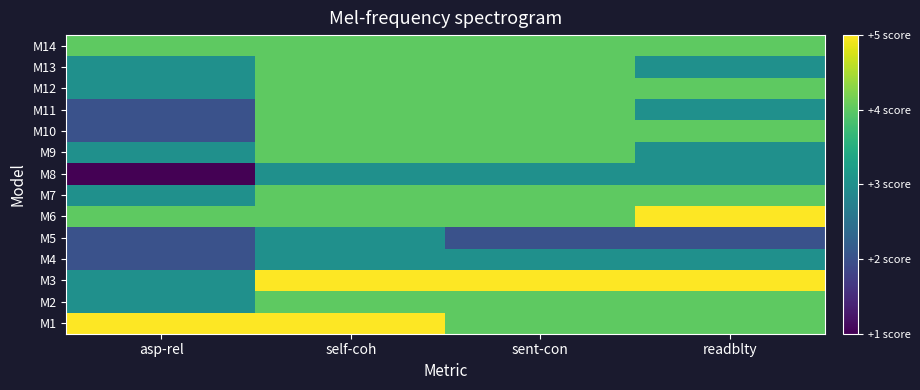

At which category does the chart reach its minimum across all series?

asp-rel